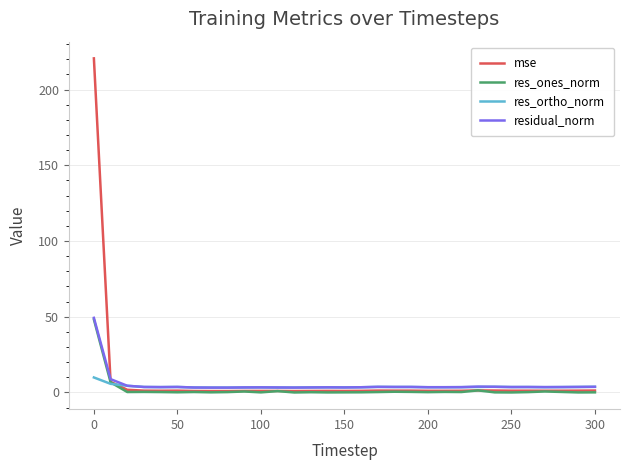

Which series has the largest range (max minus min)?

mse